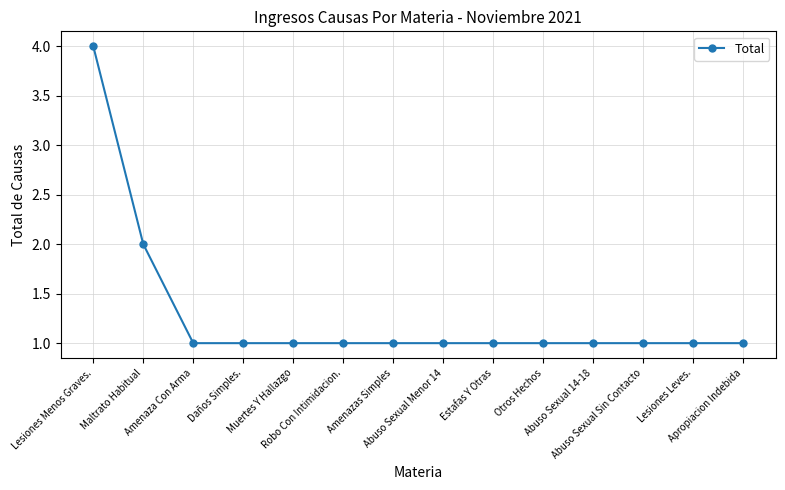

What is the difference between the maximum and minimum values?

3